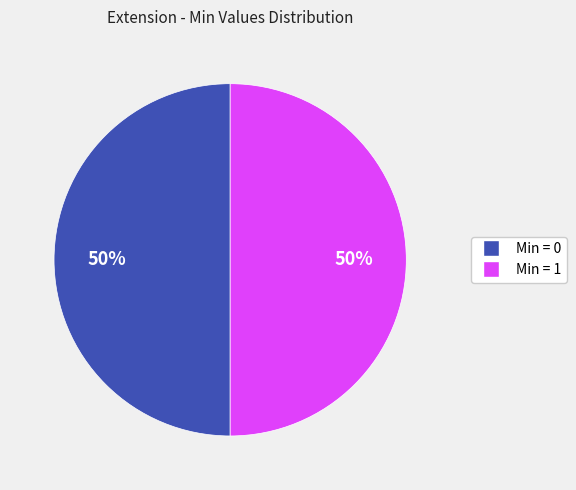

To the nearest percent, what is the average slice percentage?

50%